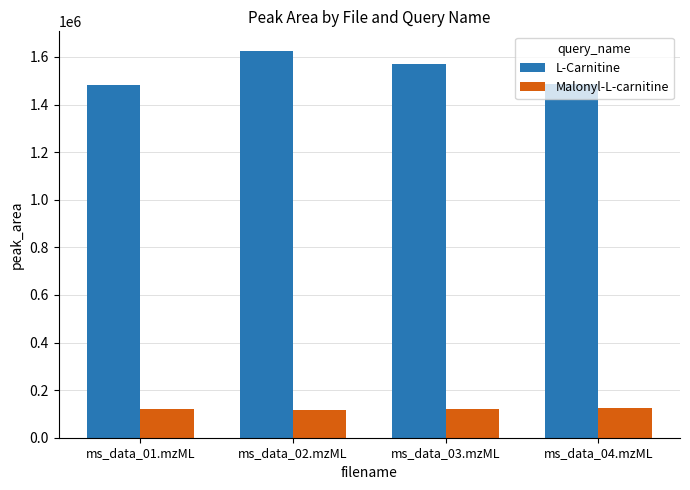

What is the label of the 1st bar from the right?

ms_data_04.mzML